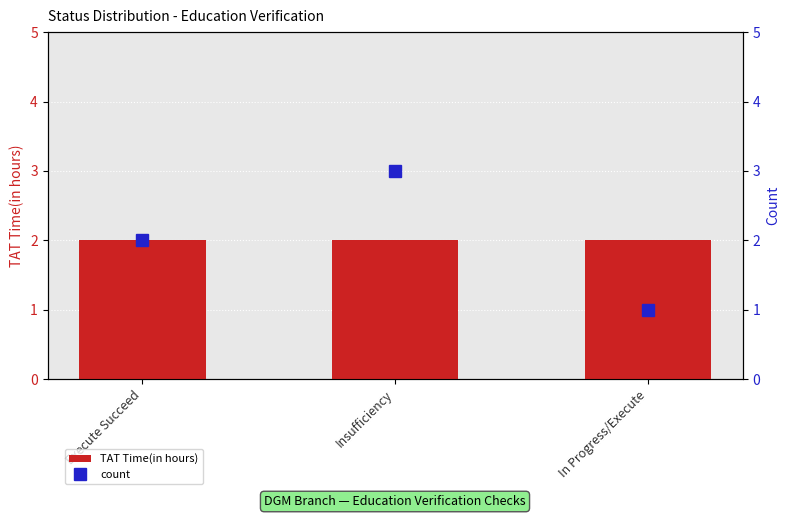

Where is TAT Time(in hours) nearest to the value 2?

Execute Succeed